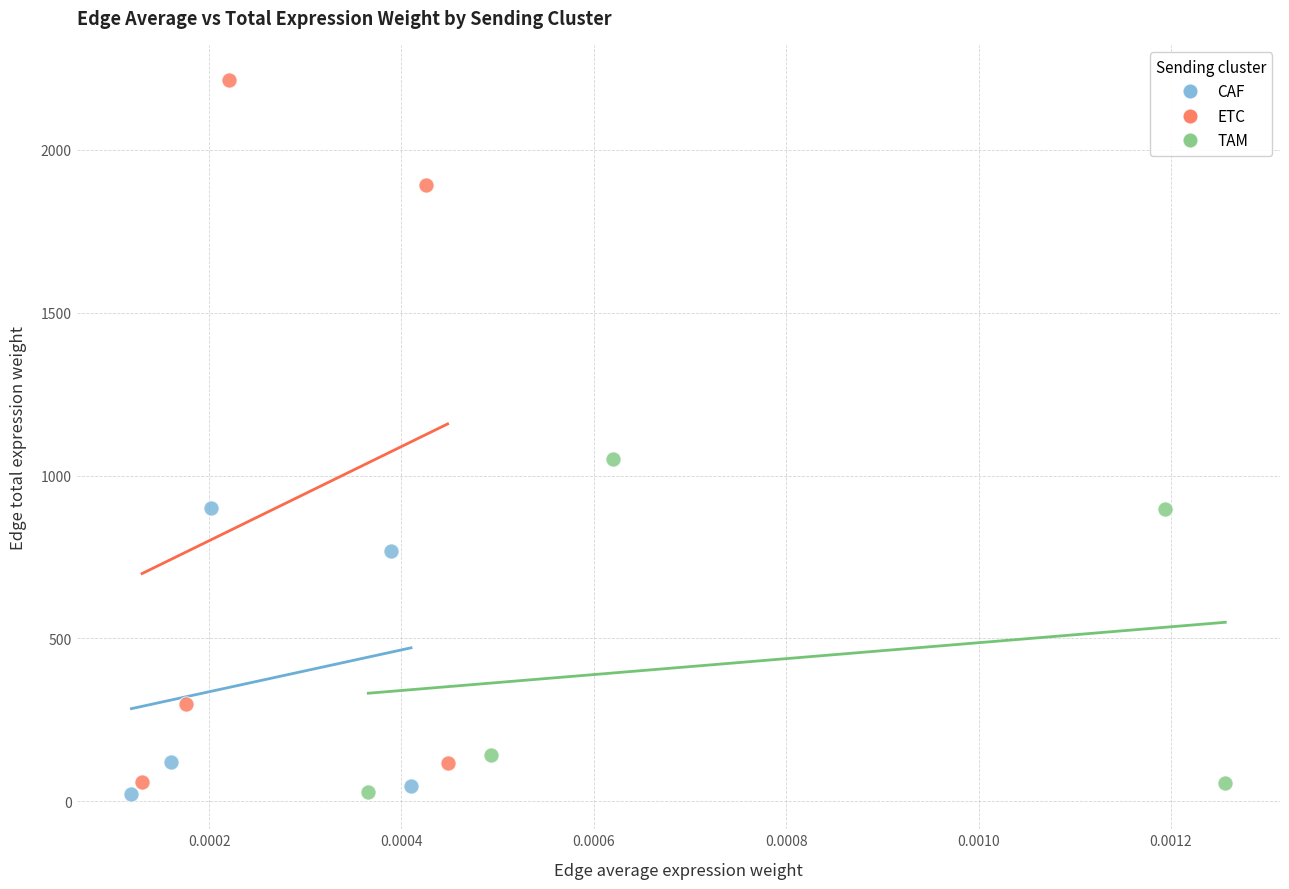

Which series has the largest Y range (max minus min)?

ETC